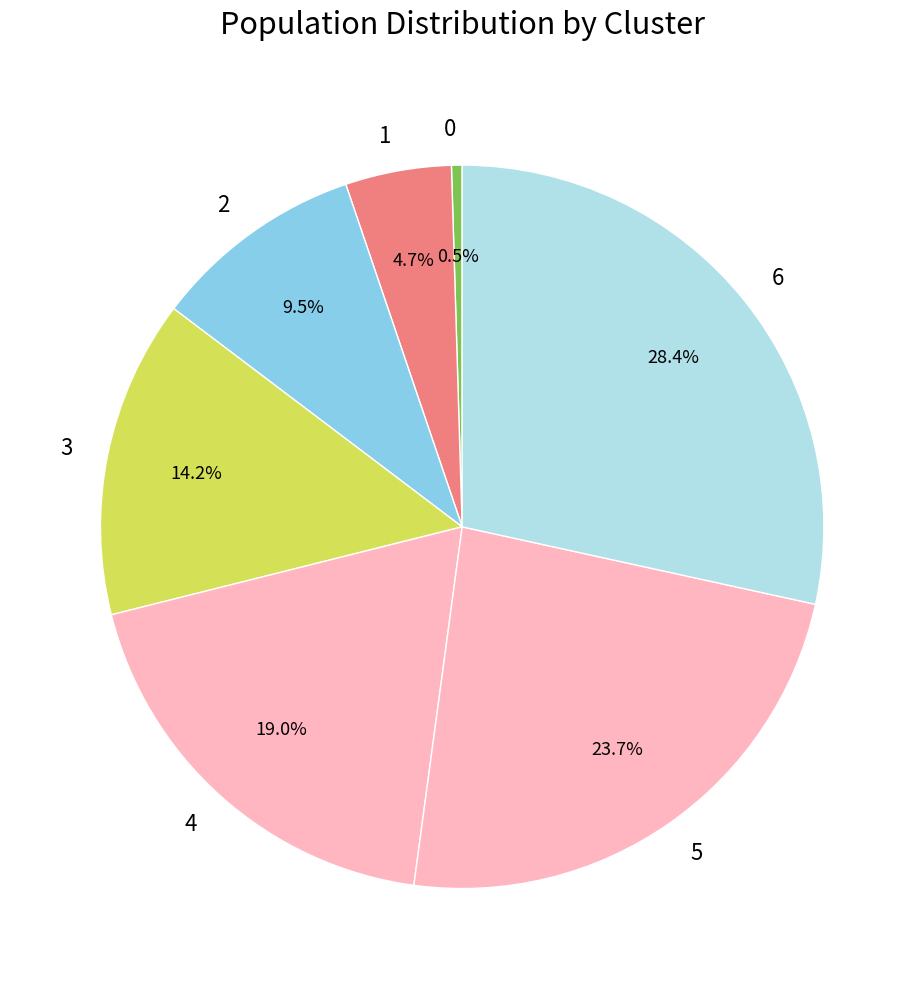

Approximately how many times larger is the value at 4 compared to 3?

1.3